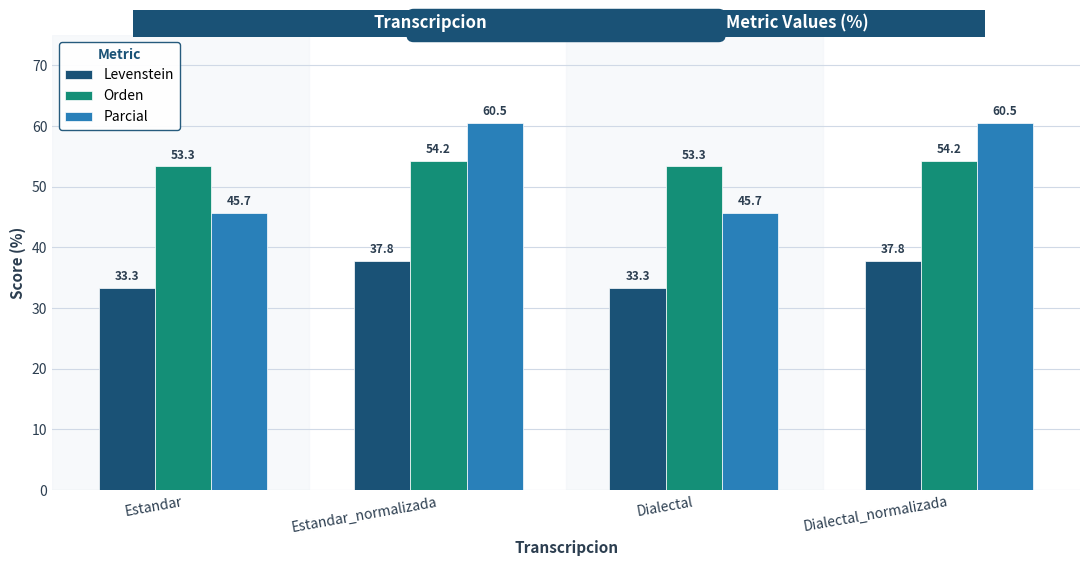

At which label does Parcial first exceed 60?

Estandar_normalizada